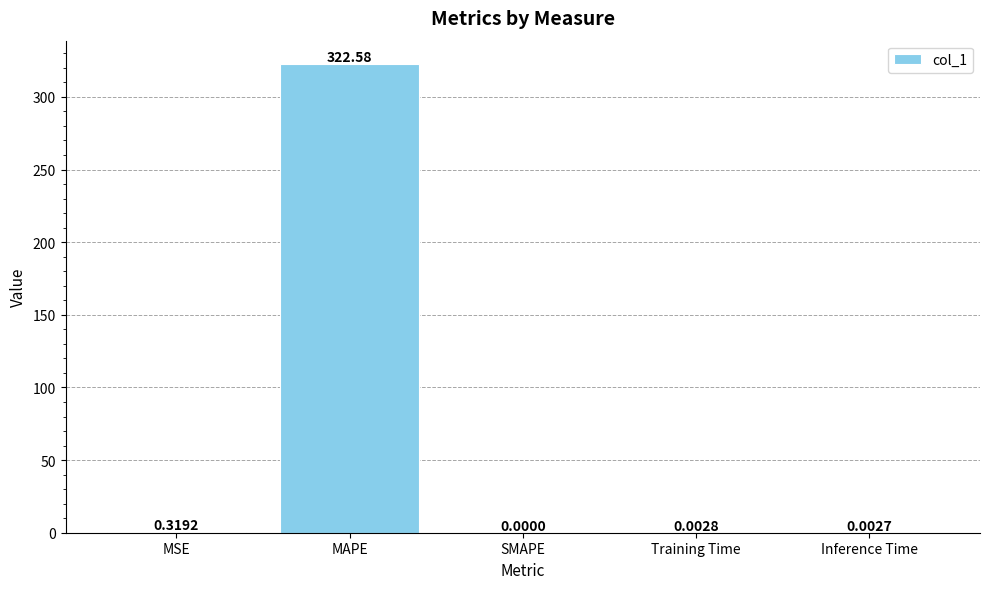

How many categories are shown in the chart?

5